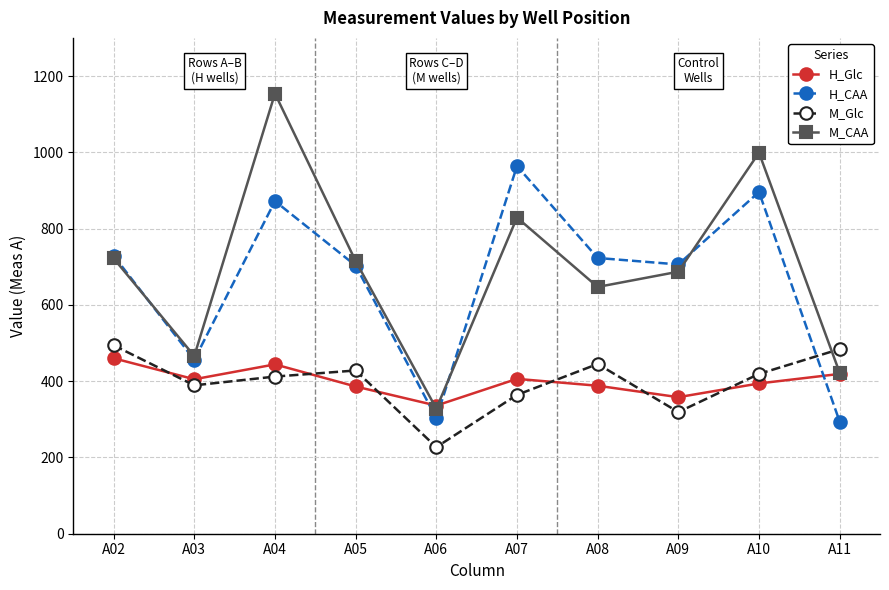

At how many categories does at least one series exceed 747?

3